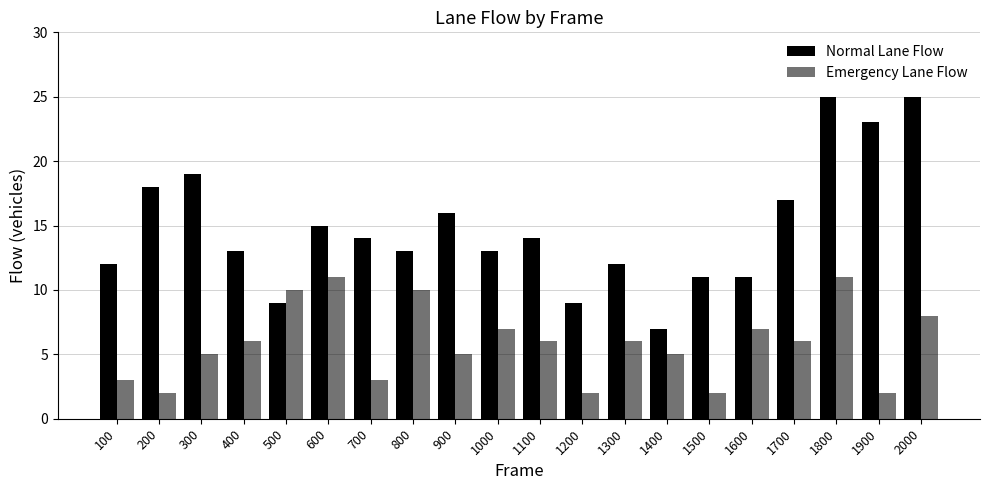

What is the value of the Normal Lane Flow bar at the 1st from the left?

12